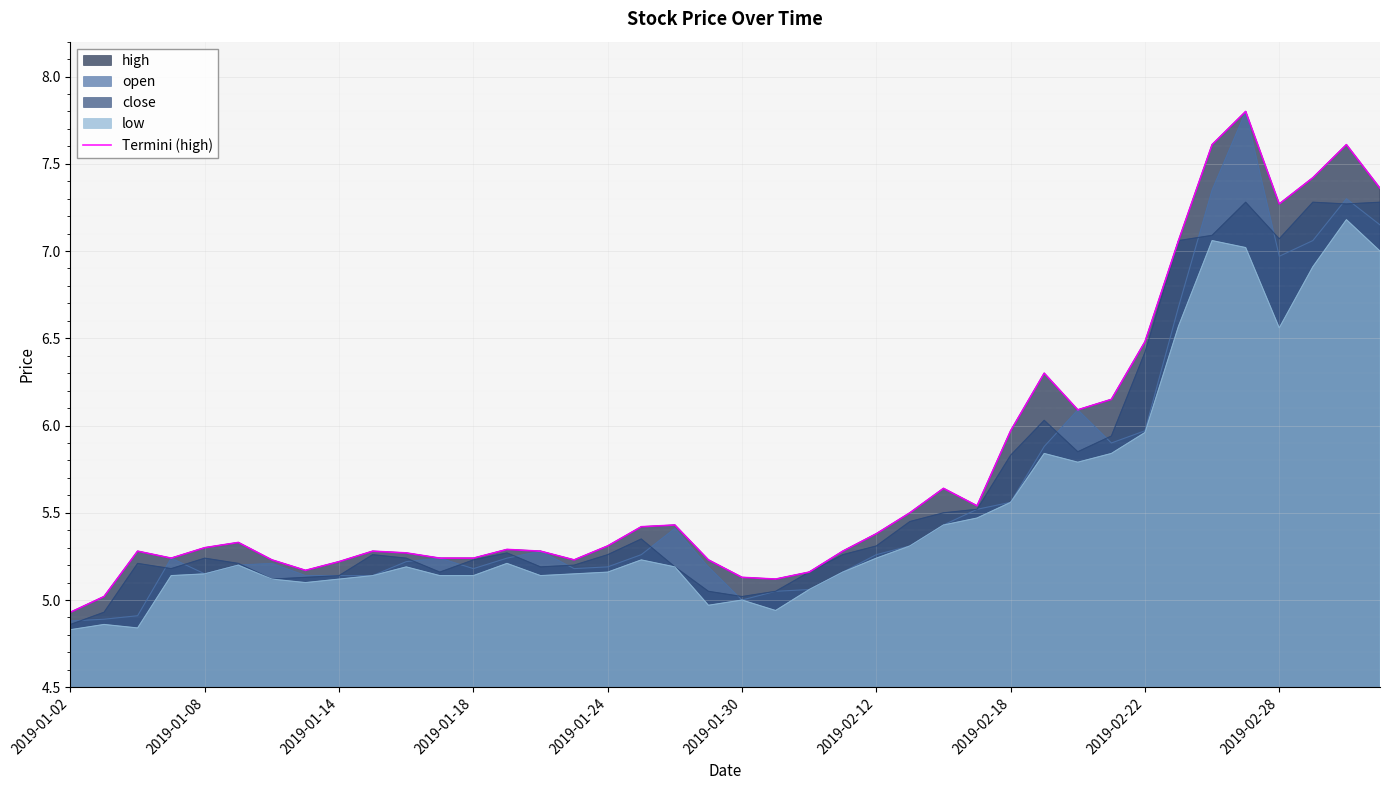

What is the sum of all values?

230.8